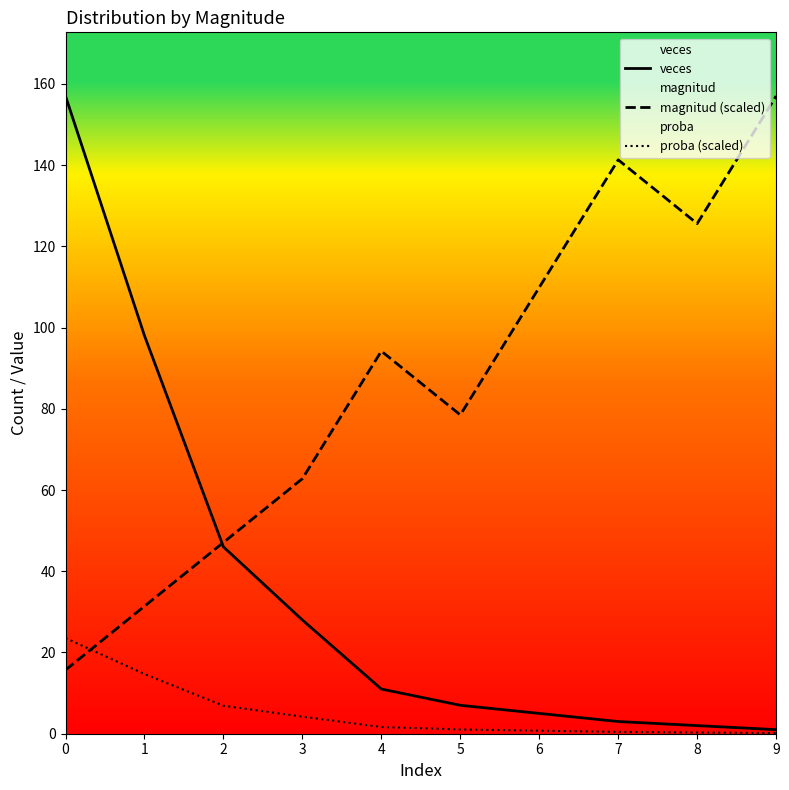

Between 1 and 8, which is larger?

1